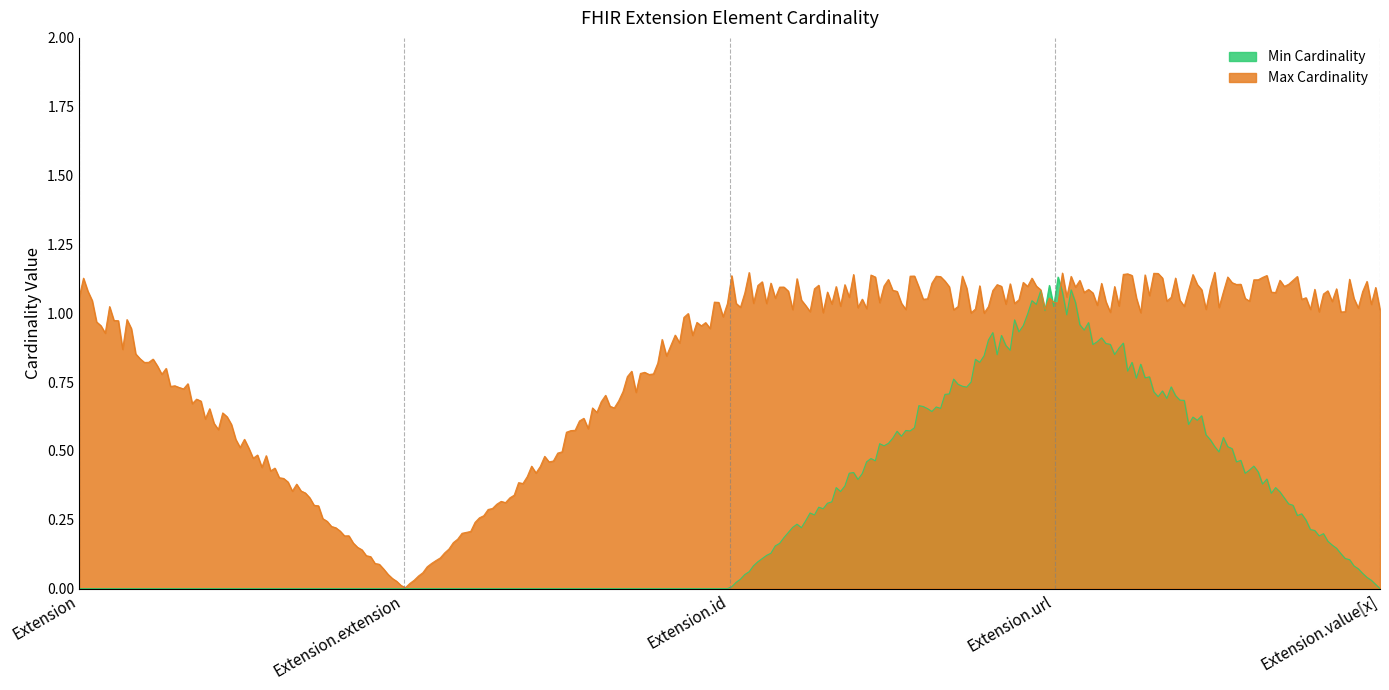

True or false: Min Cardinality and Max Cardinality cross at least once.

False